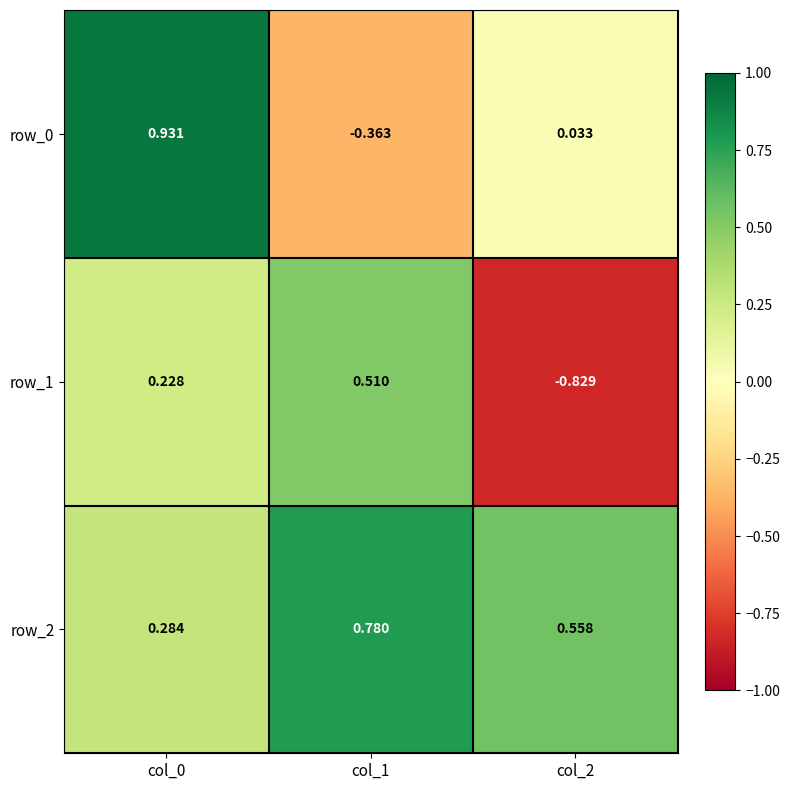

Is the value of row_1 at col_1 greater than the value of row_2 at col_1?

No